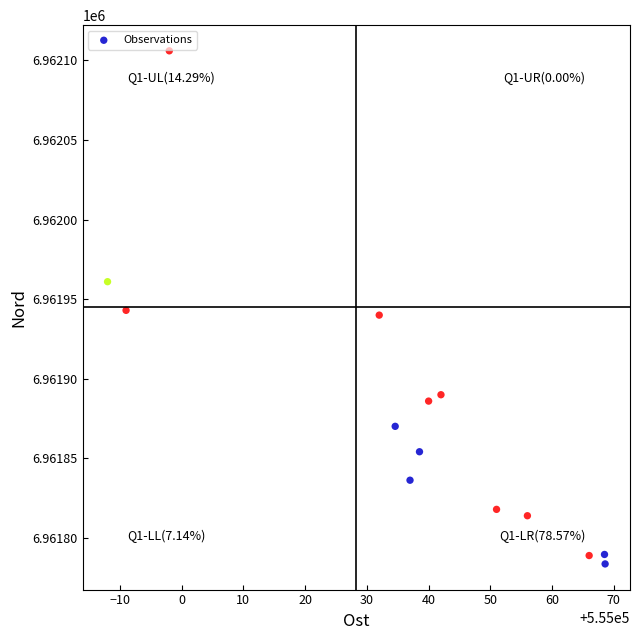

What is the range of Y values (max minus min)?

322.3